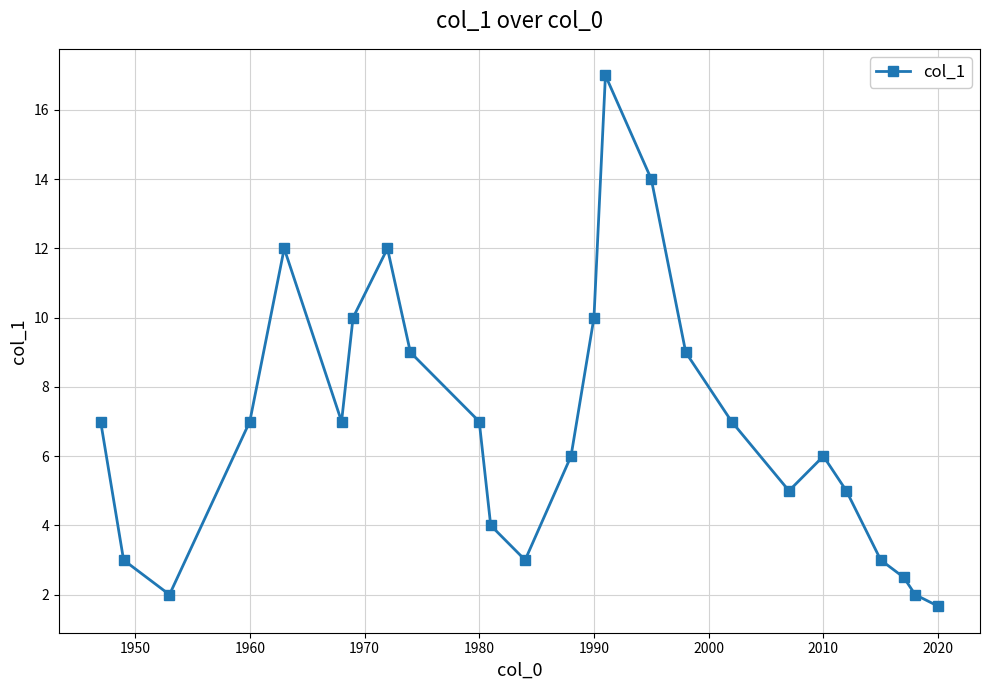

Count the number of categories in the chart.

25